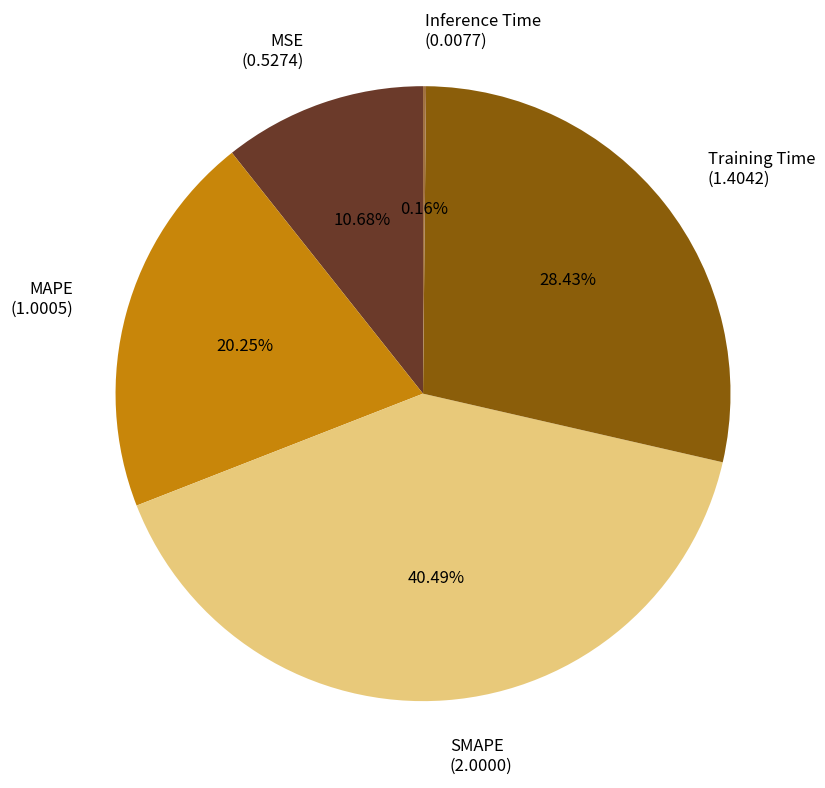

Combined, do MAPE (1.0005) and MSE (0.5274) account for over 50%?

No